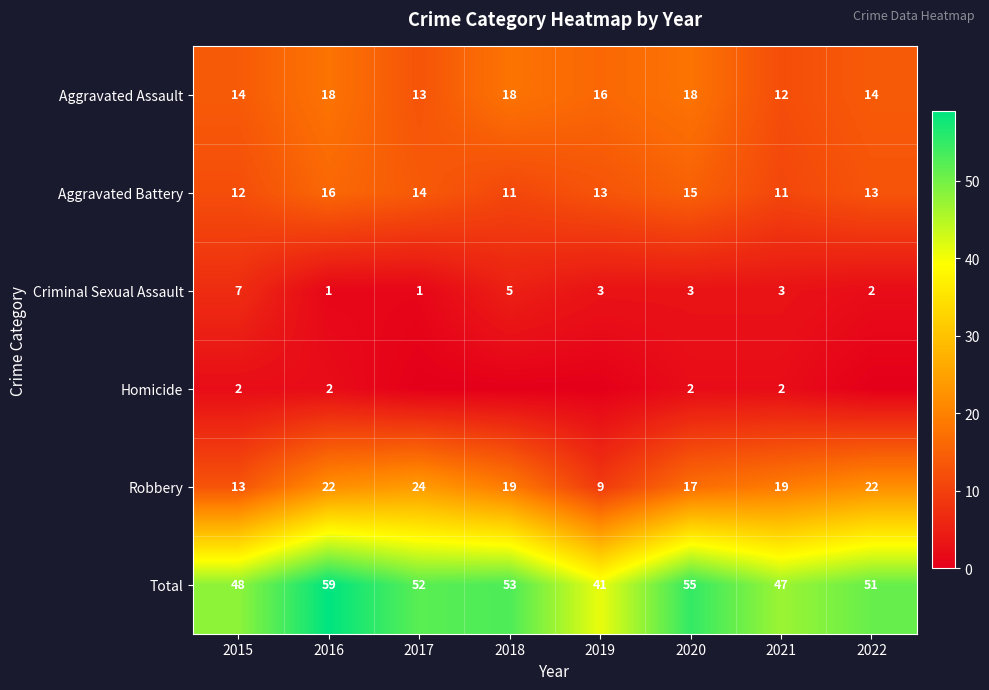

What is the sum of the Aggravated Battery values at 2018 and 2019?

24